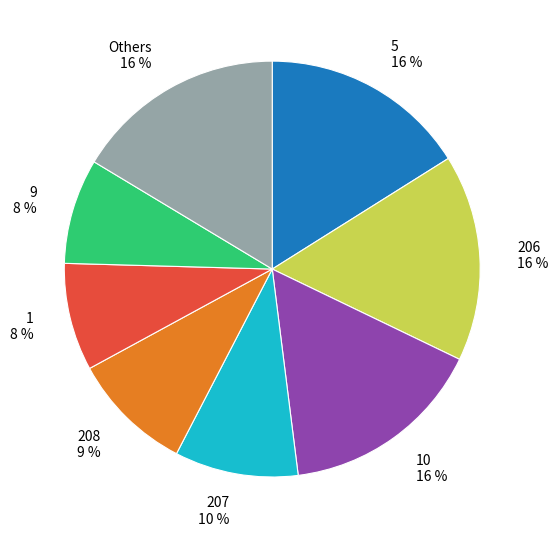

Is the sum of 1 and 10 greater than half?

No